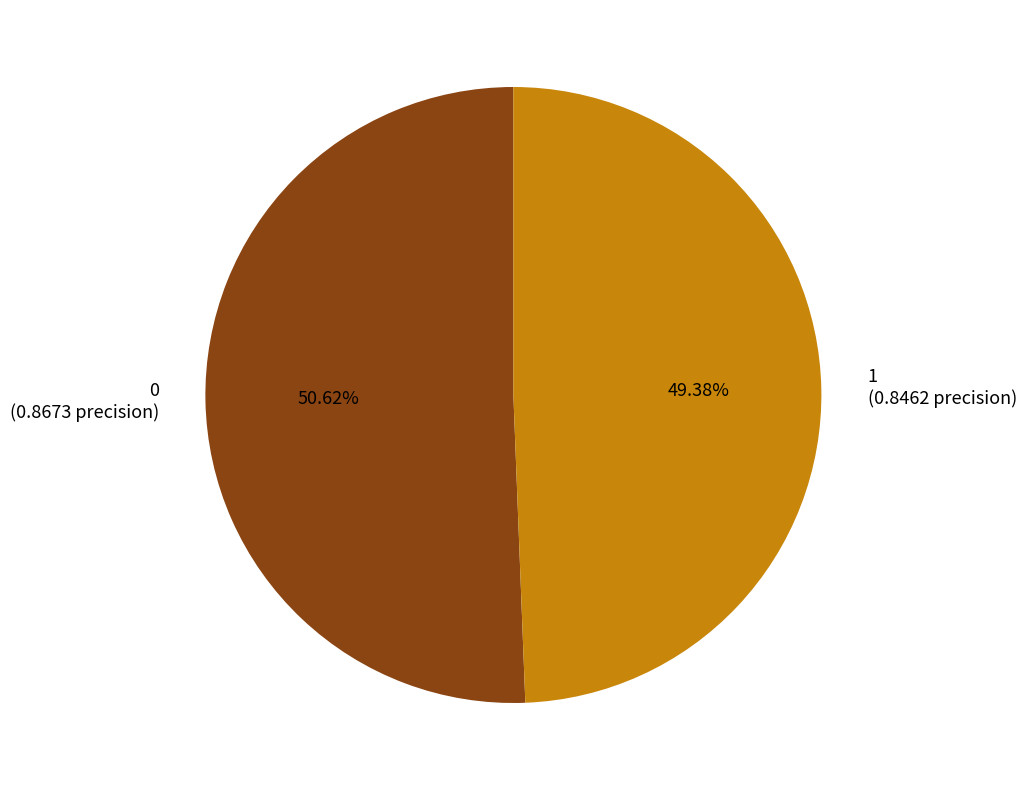

What percentage is the 0 slice, to the nearest percent?

51%